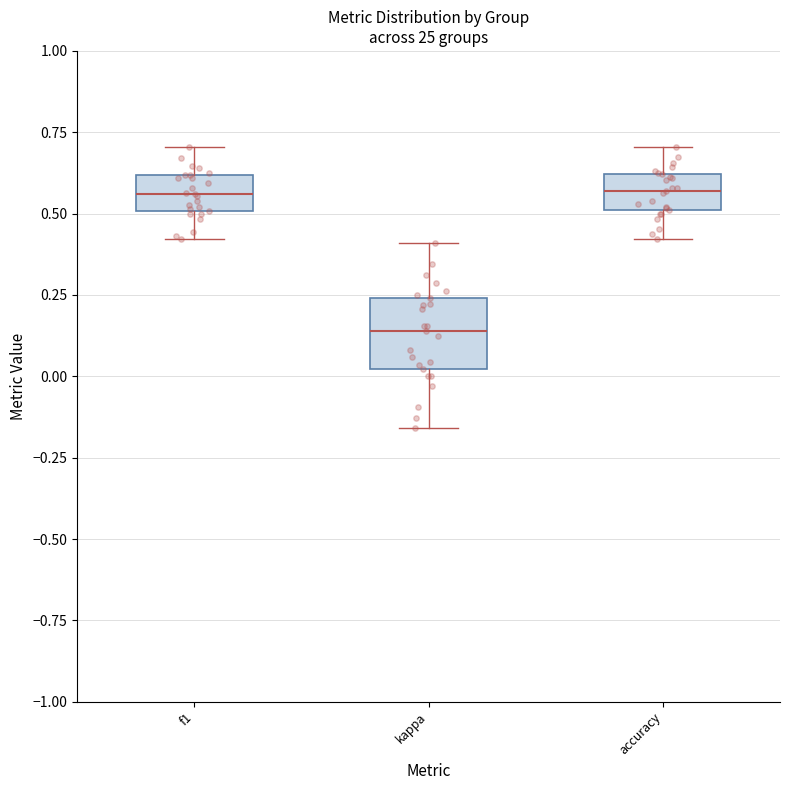

Which box has the lowest median line?

kappa